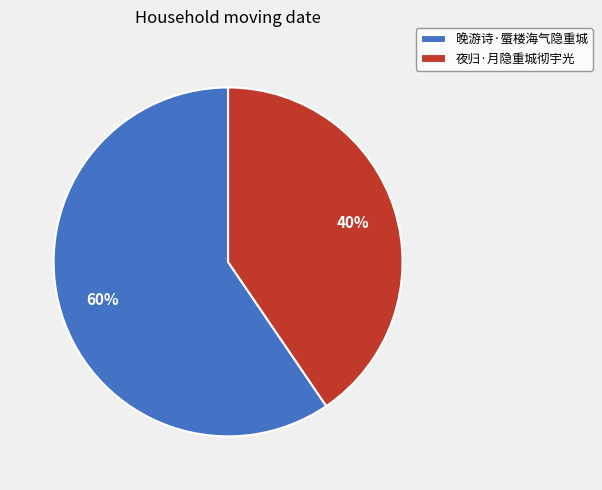

What is the smallest slice in the pie chart?

夜归·月隐重城彻宇光